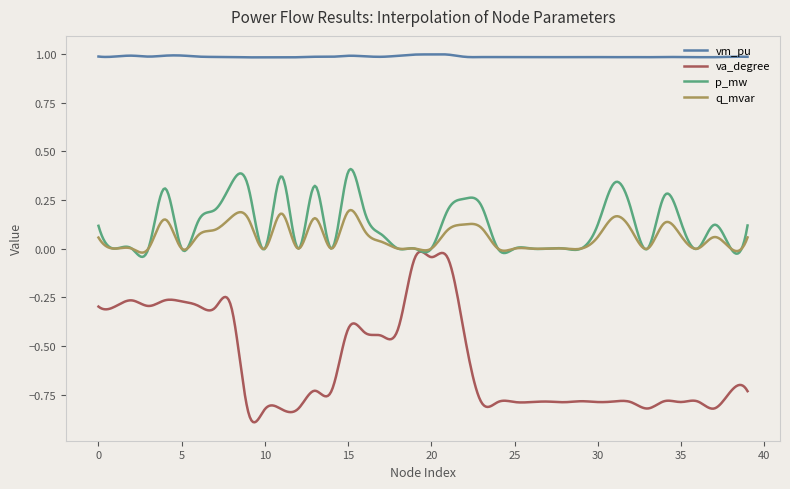

List the series in order of their peak value, lowest first.

va_degree, q_mvar, p_mw, vm_pu